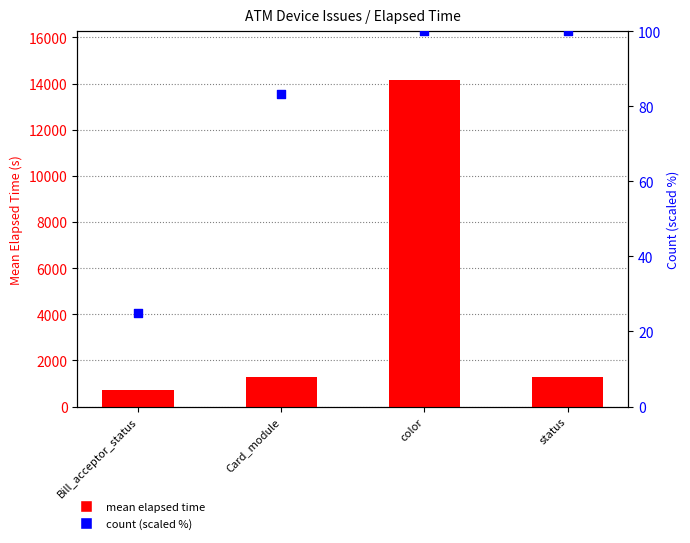

Which series has the largest total across all categories?

mean elapsed time